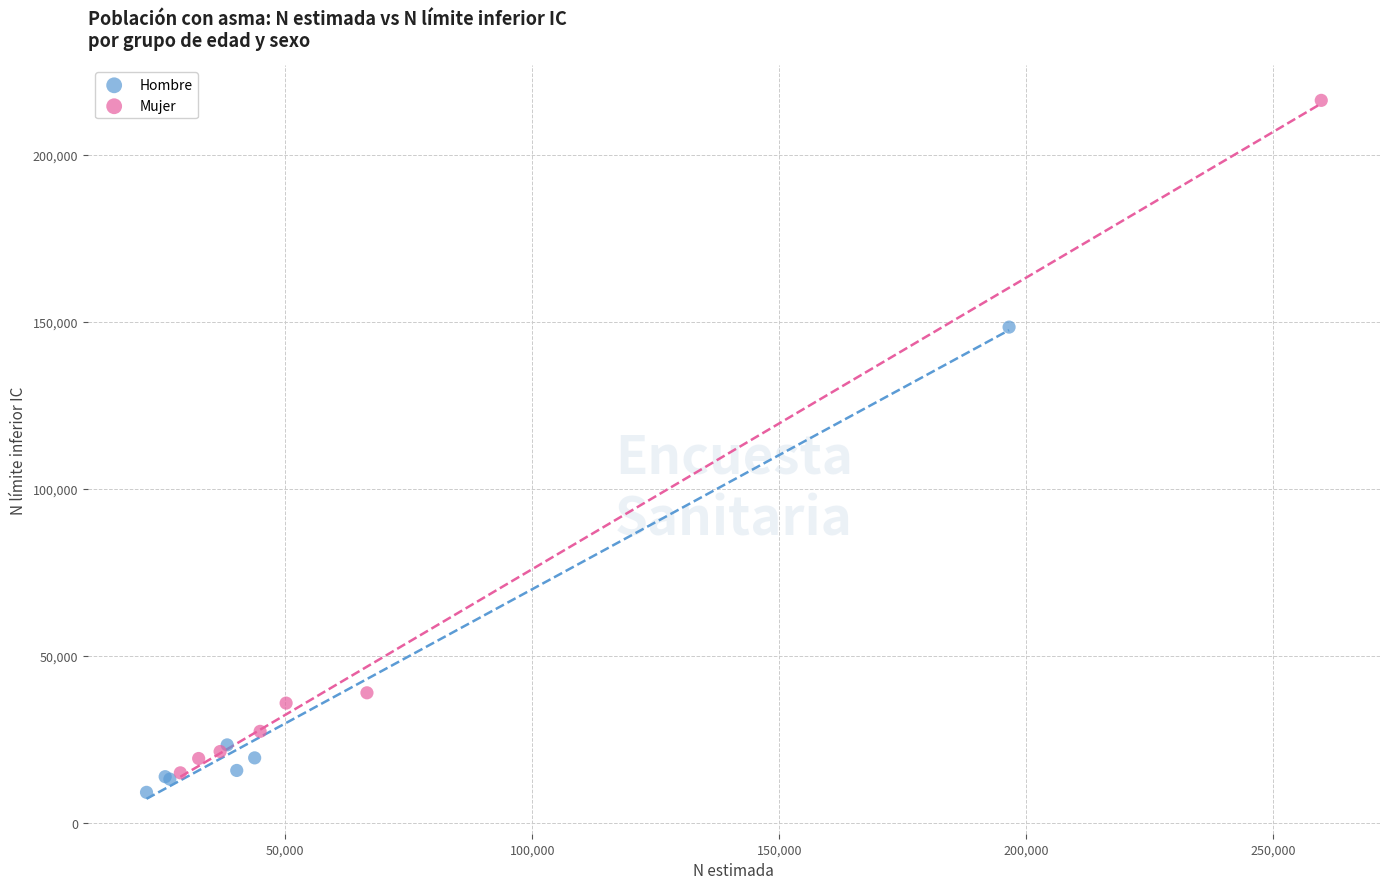

Which series contains the highest Y value?

Mujer